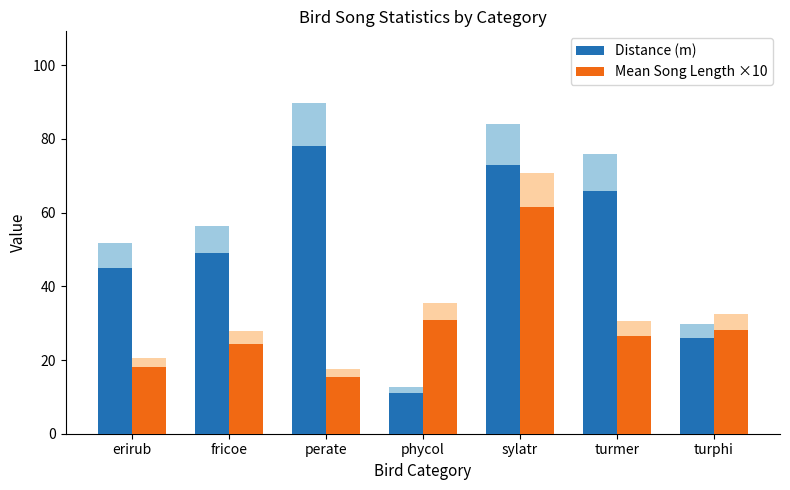

Reading left to right, what are all the values shown in this chart?

Distance (m): 45.0	49.0	78.0	11.0	73.0	66.0	26.0
Mean Song Length ×10: 18.0	24.3	15.3	30.8	61.6	26.5	28.3